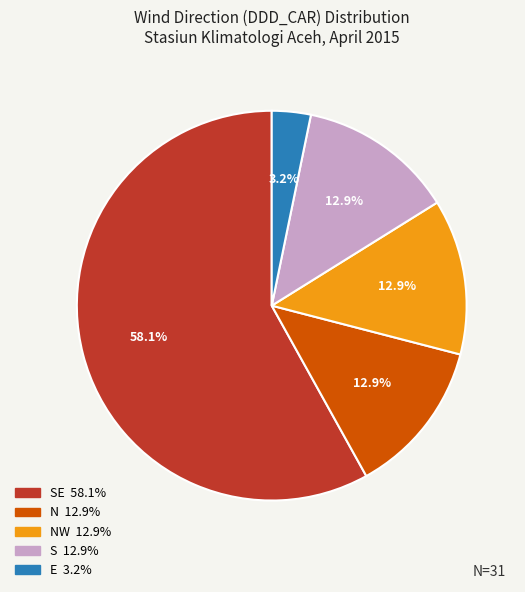

Is there a majority slice in this chart?

Yes